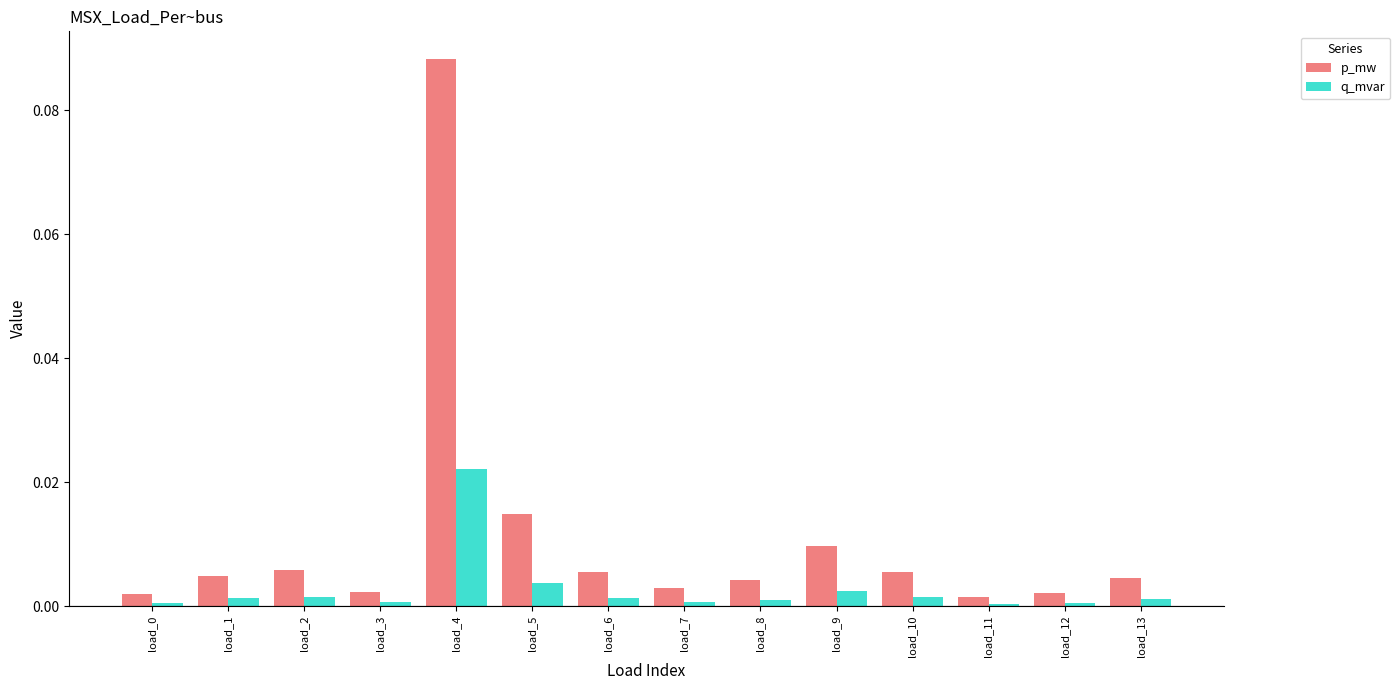

Which series has the largest total across all categories?

p_mw